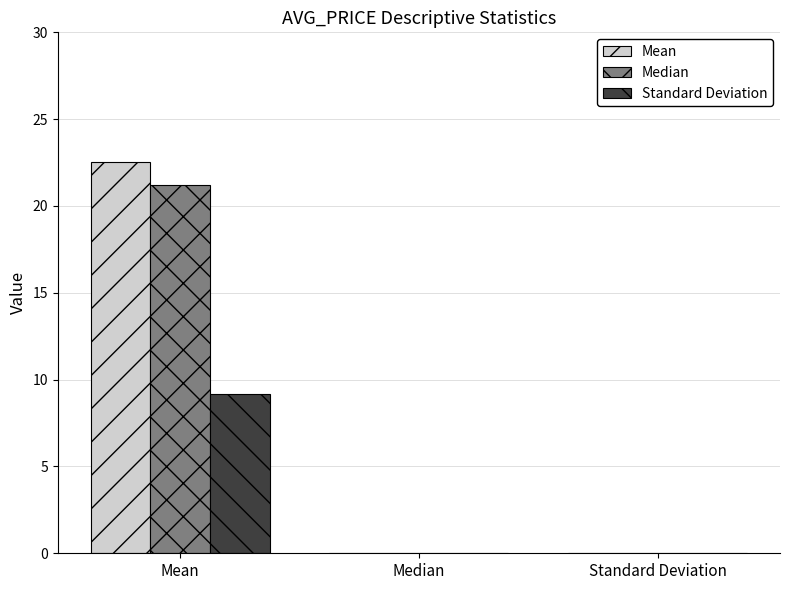

Is the value of Median at Median greater than the value of Standard Deviation at Mean?

No